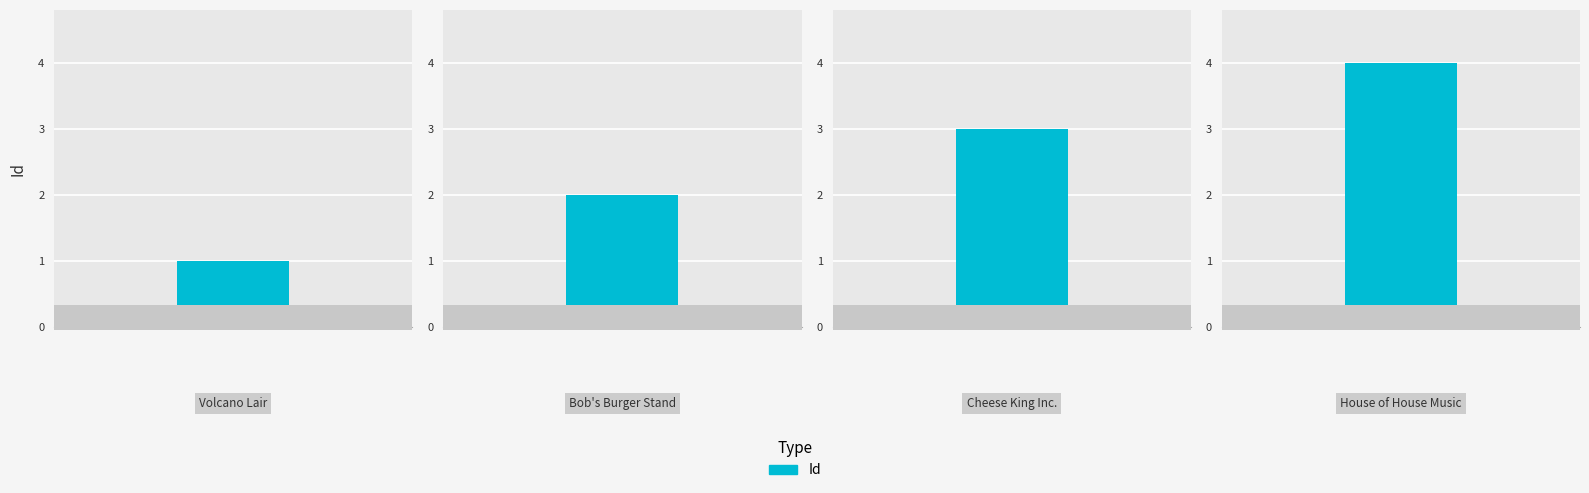

Reading left to right, what are all the values shown in this chart?

1	2	3	4